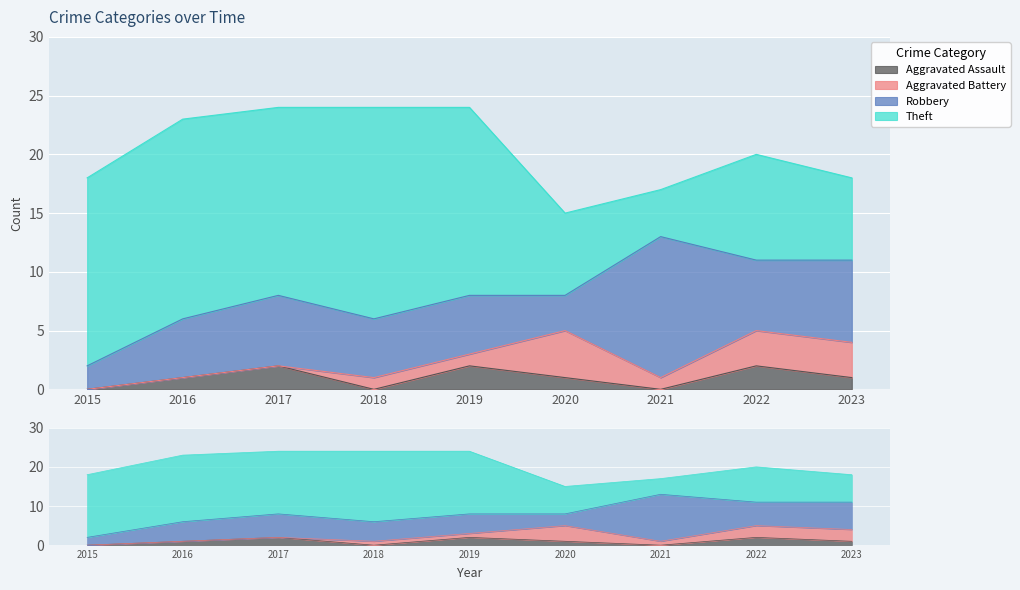

What is the total value across all series at 2015?

18